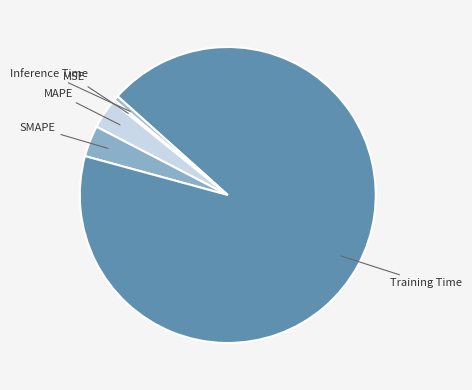

Is MAPE the majority of the pie?

No